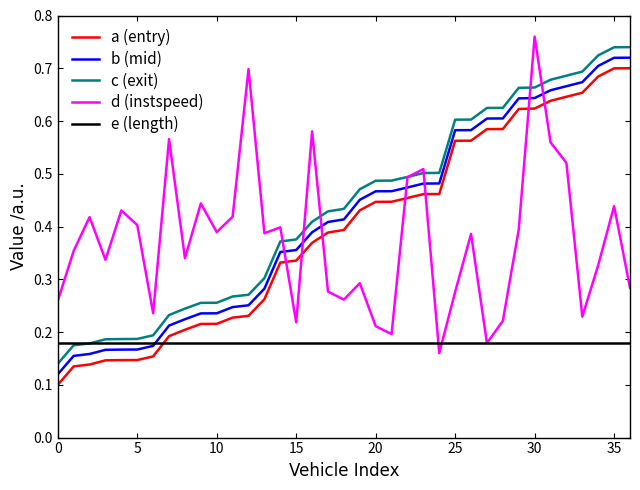

True or false: a (entry) and e (length) intersect in this chart.

True